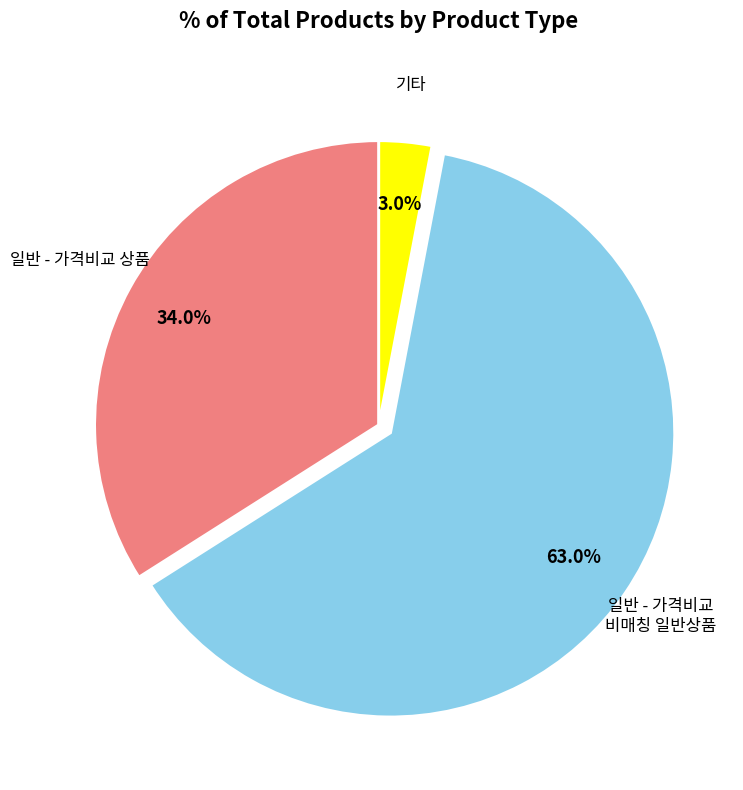

Does any single category account for the majority?

Yes